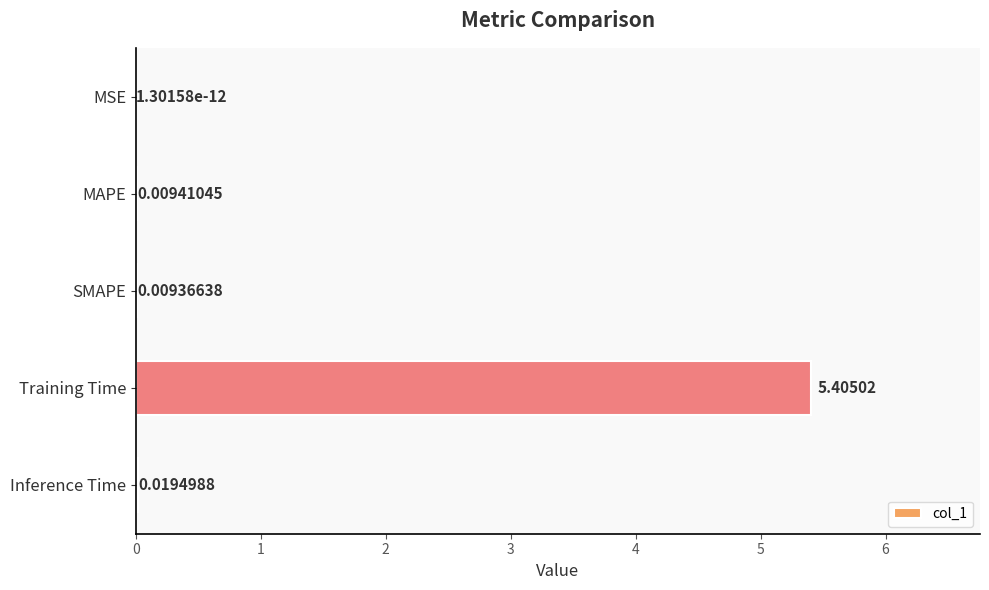

Which label corresponds to the largest value in the chart?

Training Time